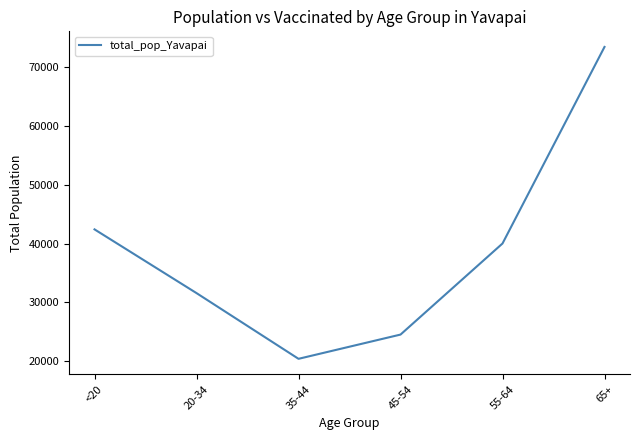

True or false: the data shows 10185 at <20.

False